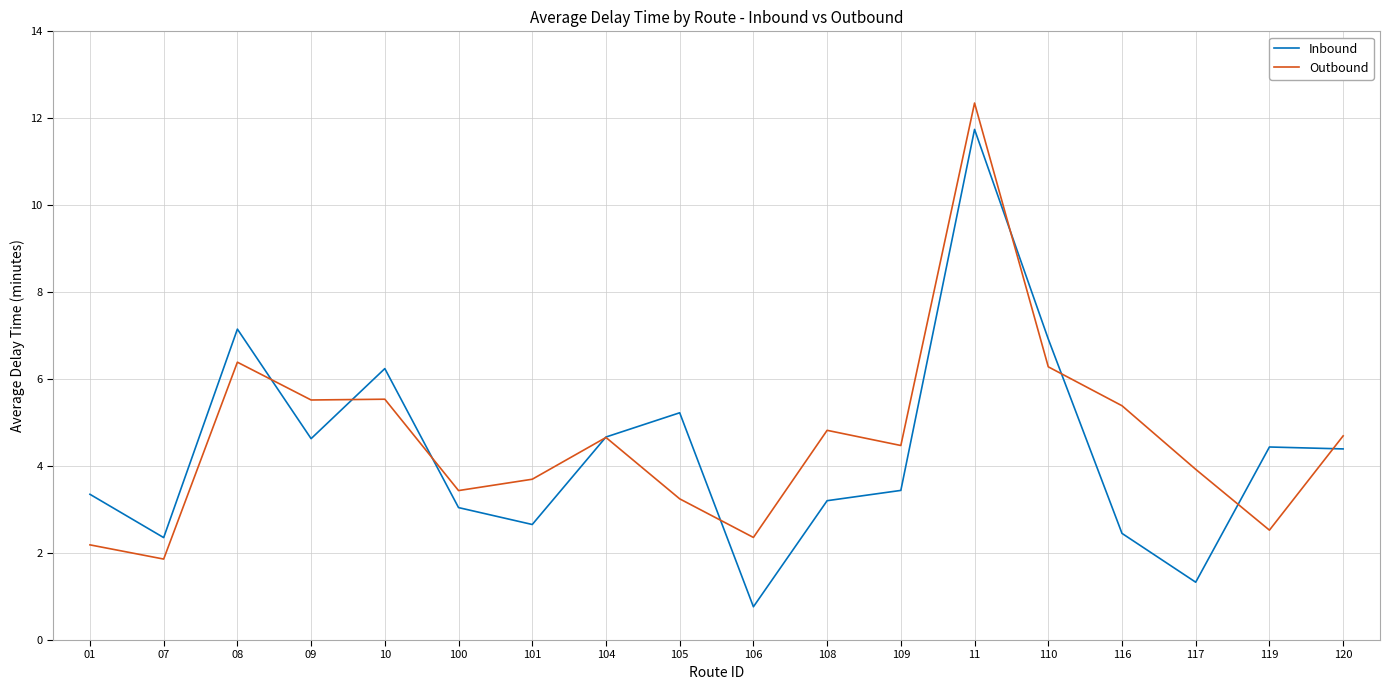

Count the number of data series in this chart.

2